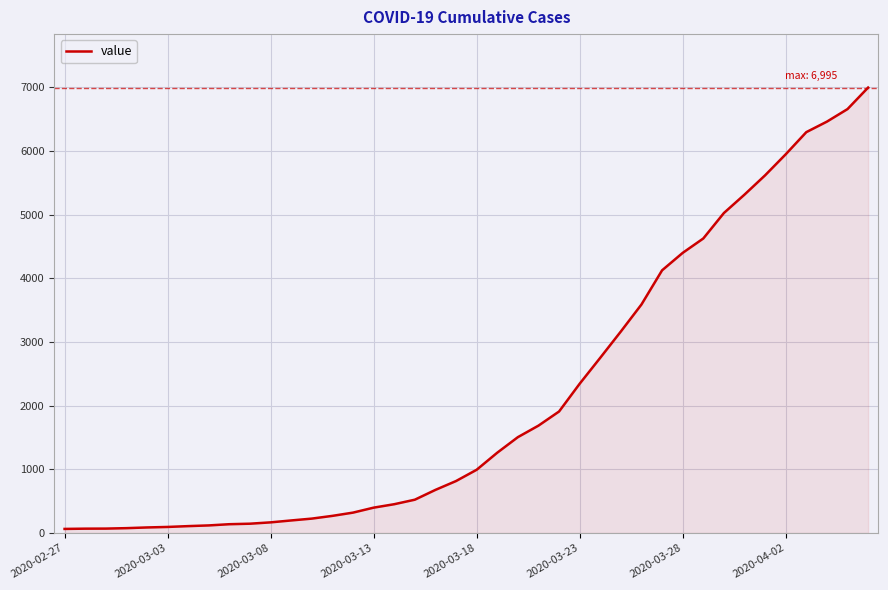

What is the greatest value displayed?

6995